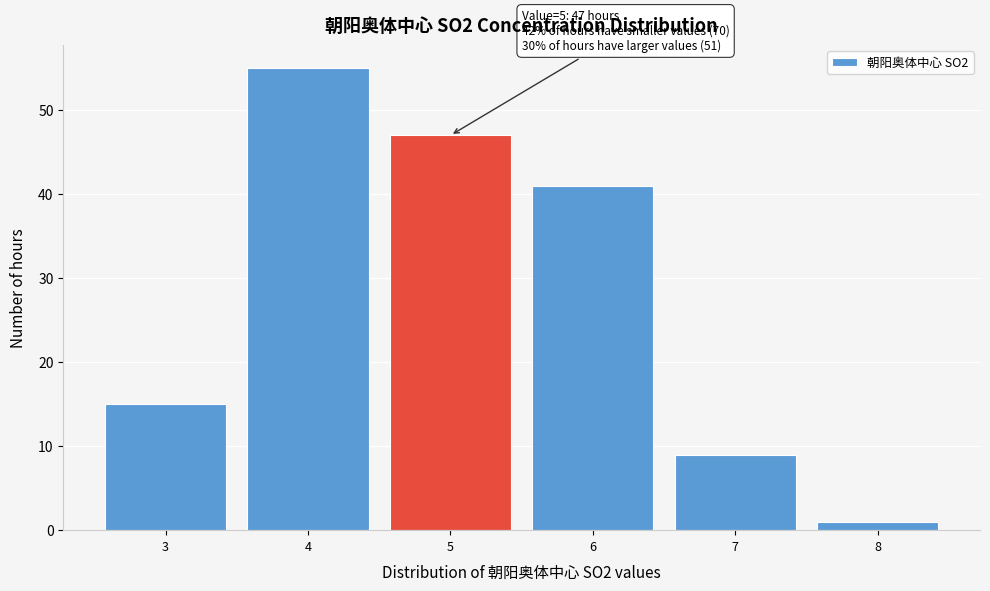

Which range on the x-axis has the tallest bar?

3.5 to 4.5